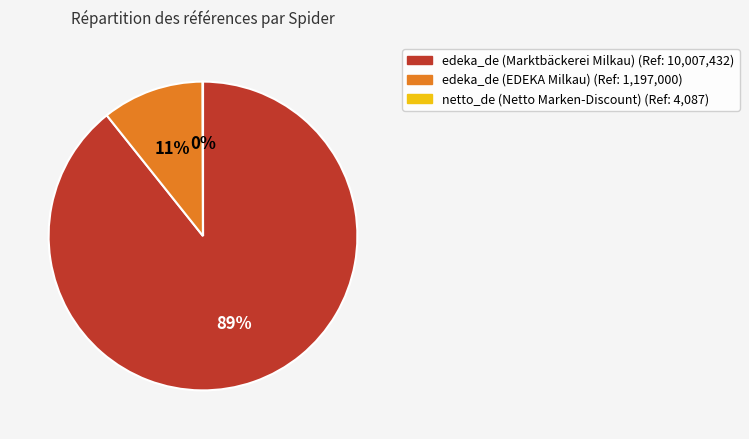

To the nearest percent, what is the difference between the largest and smallest slice percentages?

89%